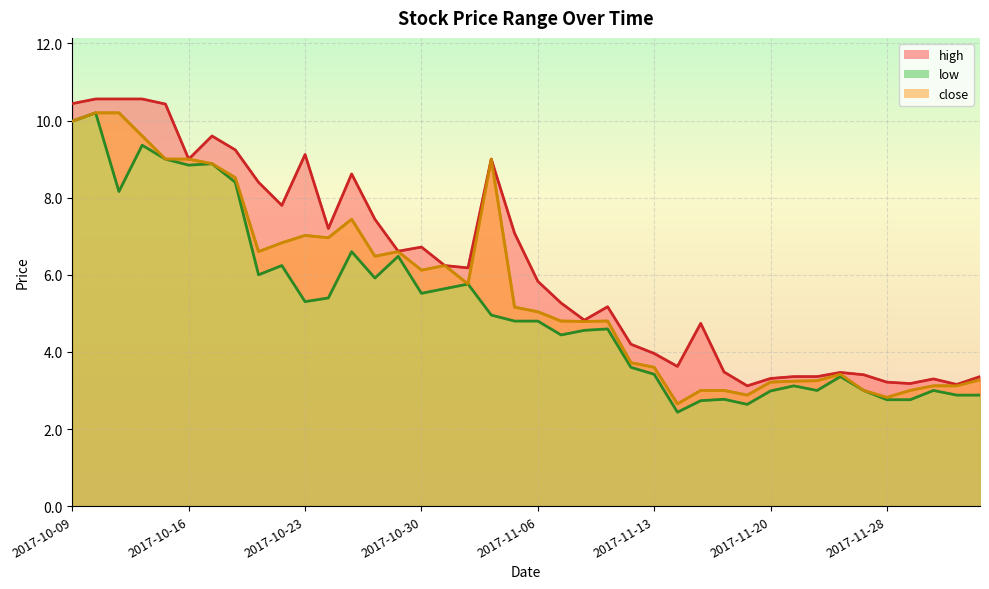

At which category is the sum across all series the highest?

2017-10-10